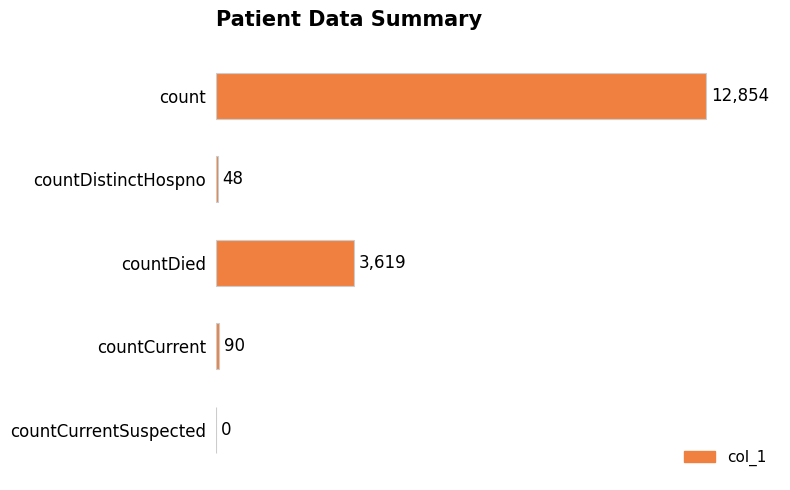

Reading top to bottom, transcribe all the data shown in this chart.

count=12854	countDistinctHospno=48	countDied=3619	countCurrent=90	countCurrentSuspected=0